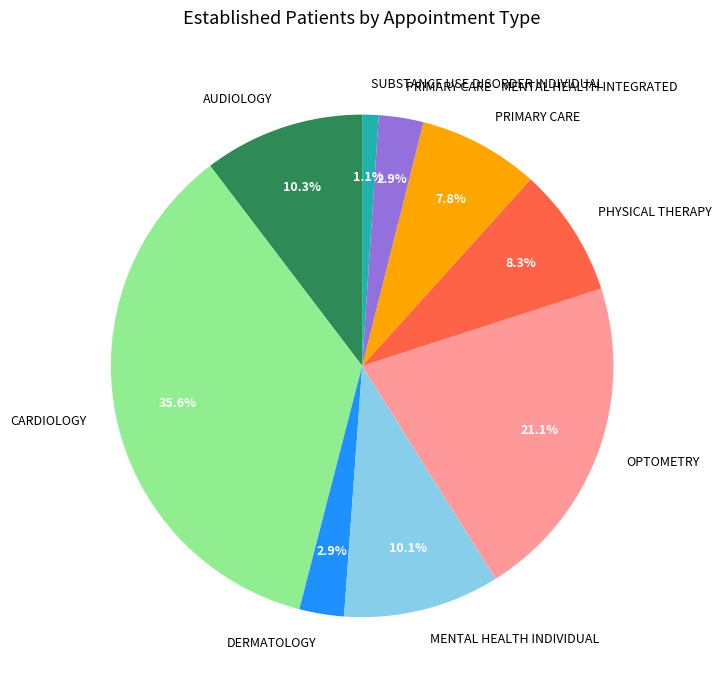

To the nearest percent, what percentage of the pie is PHYSICAL THERAPY?

8%